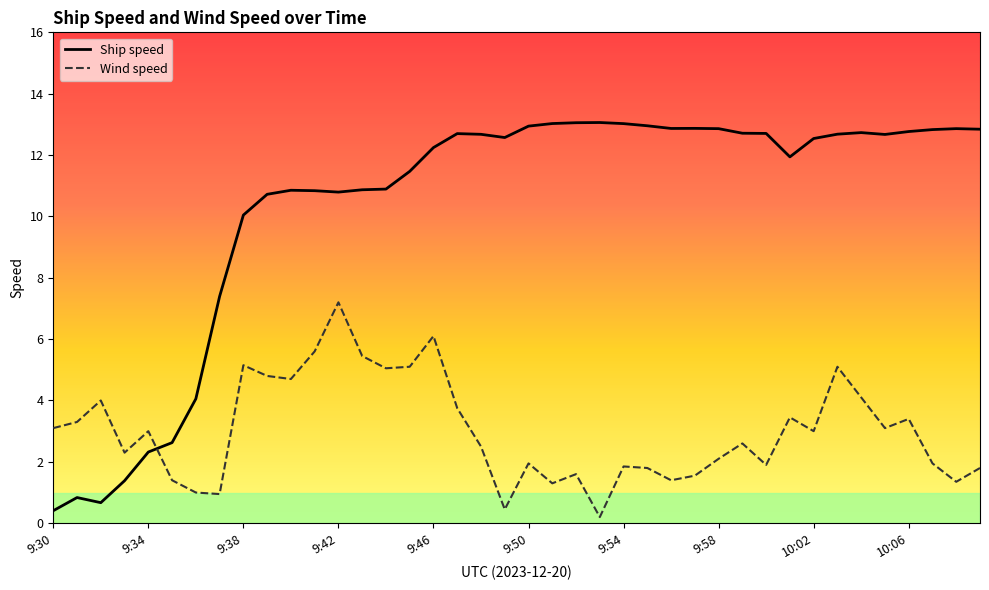

Is it true that Wind speed equals 0.5 at 9:49?

True